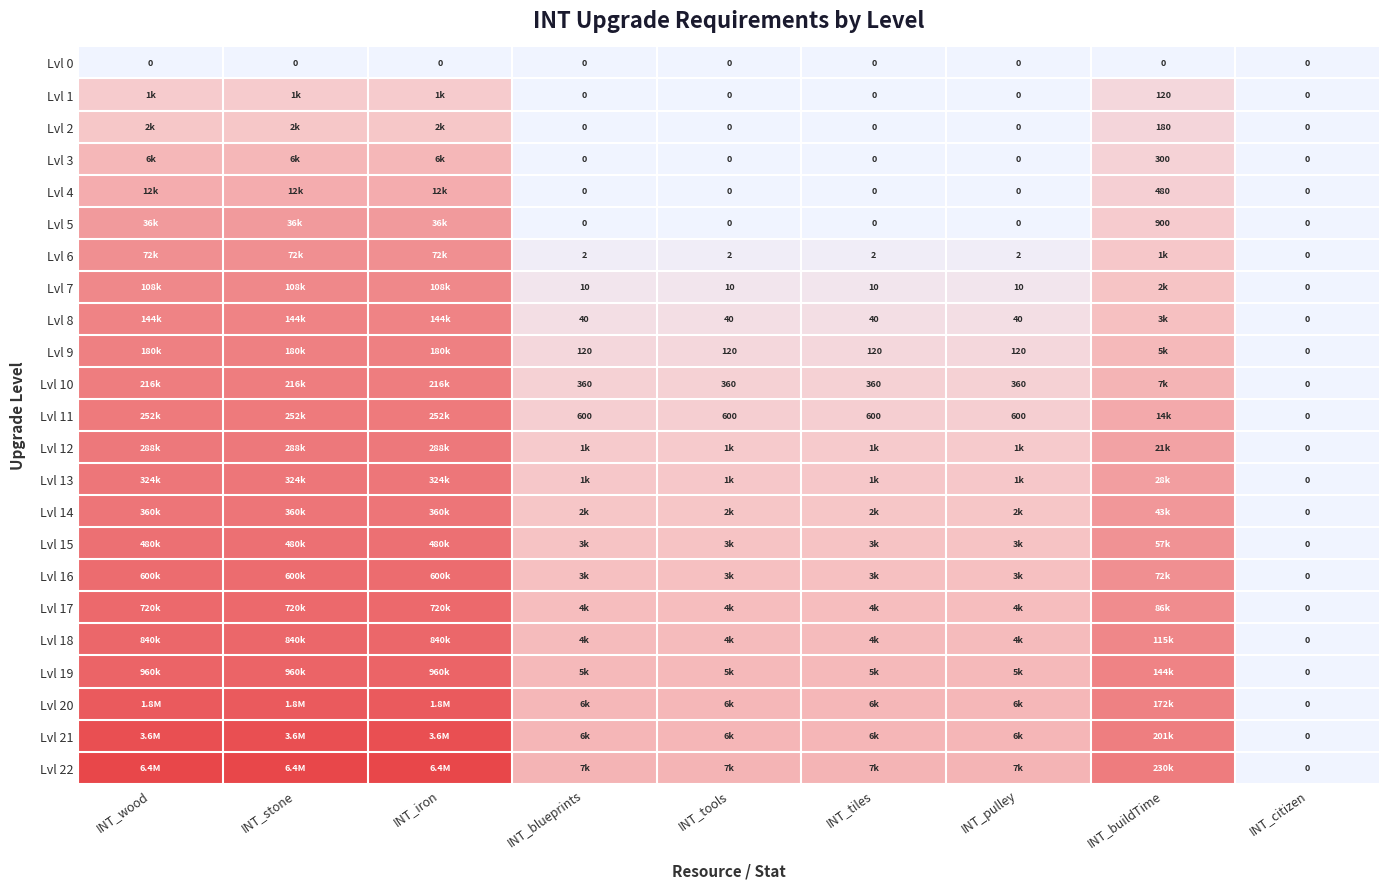

Is the value of Lvl 1 at INT_tools greater than the value of Lvl 6 at INT_blueprints?

No